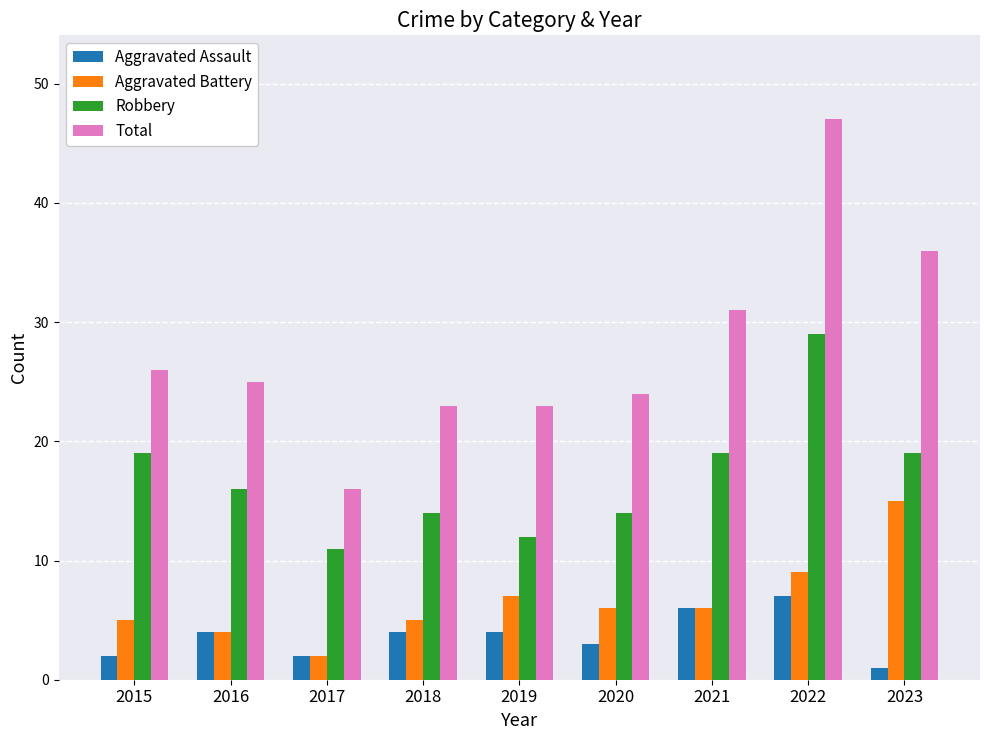

What are all the series names shown in the legend?

Aggravated Assault, Aggravated Battery, Robbery, Total